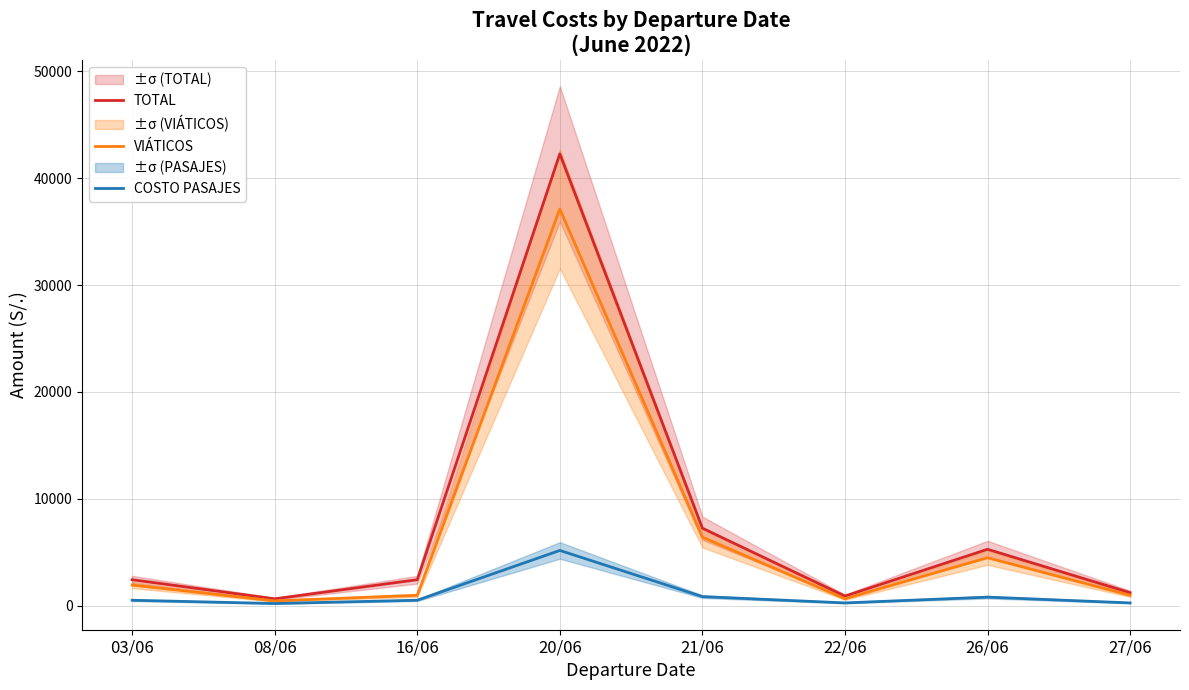

List the series in order of their peak value, lowest first.

COSTO PASAJES, VIÁTICOS, TOTAL